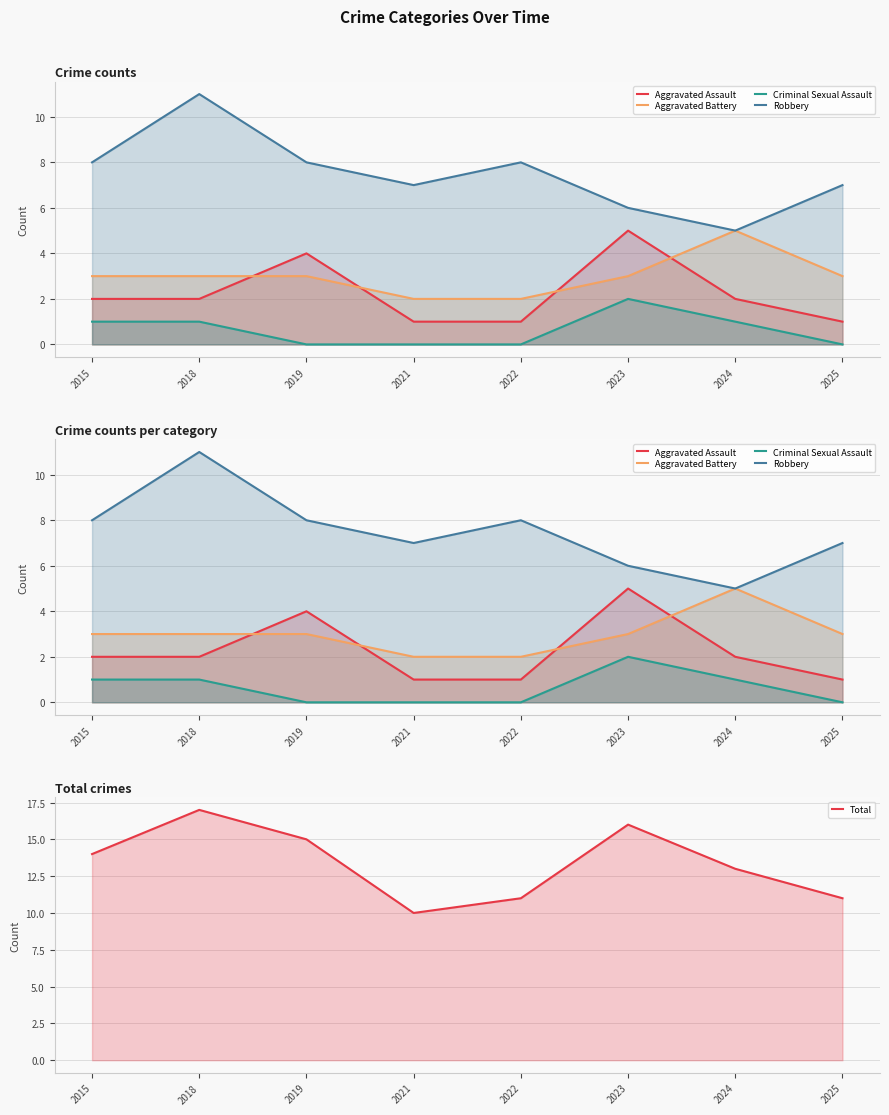

Which series changed the most between 2021 and 2023?

Total